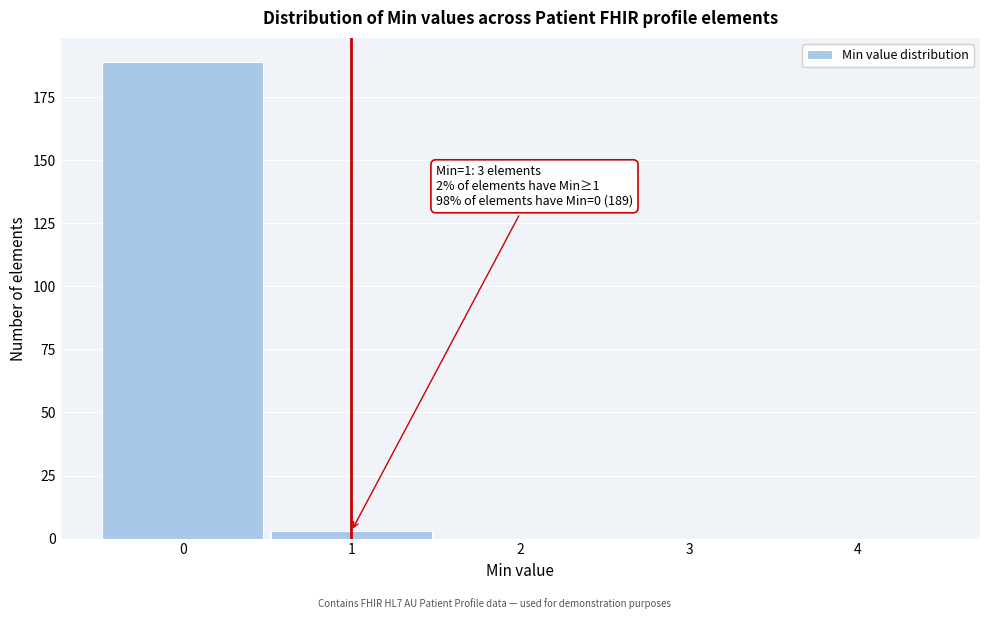

Which range on the x-axis has the tallest bar?

-0.5 to 0.5